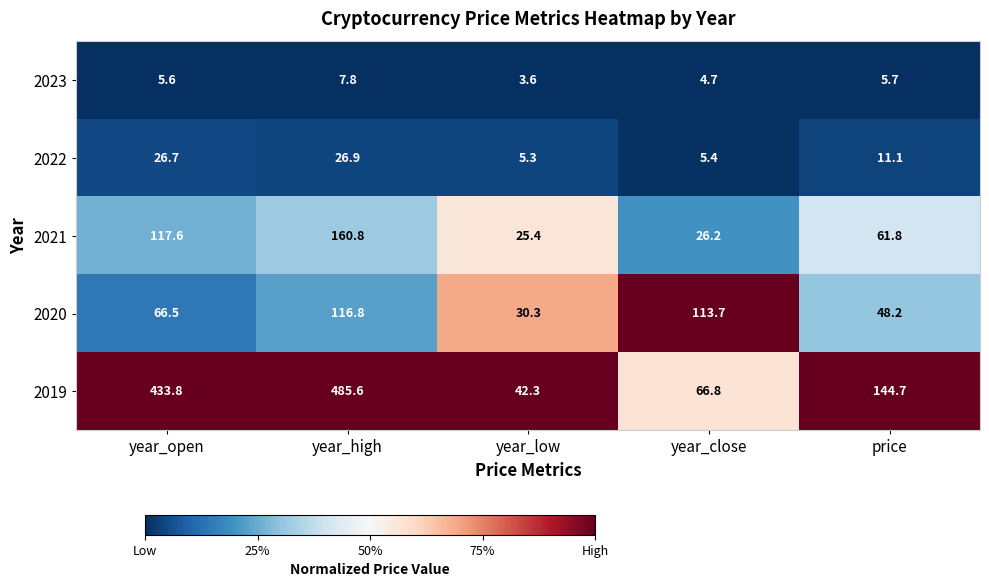

Which series has the largest total across all categories?

2019